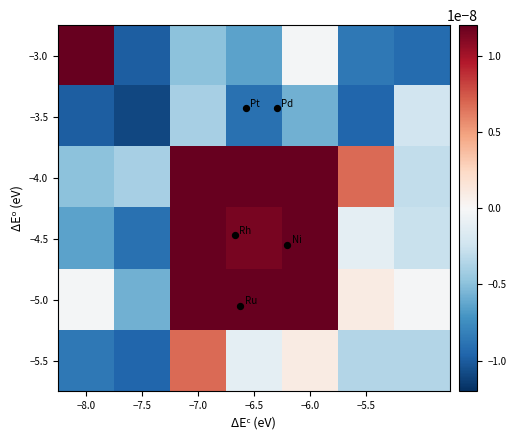

At which category is the sum across all series the highest?

−7.0